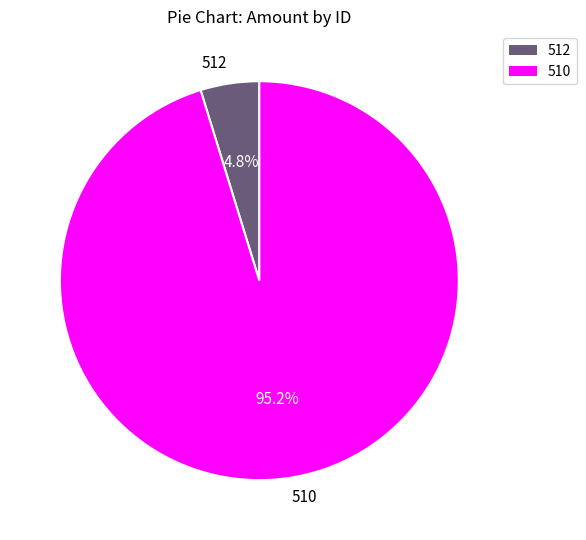

What is the smallest slice in the pie chart?

512